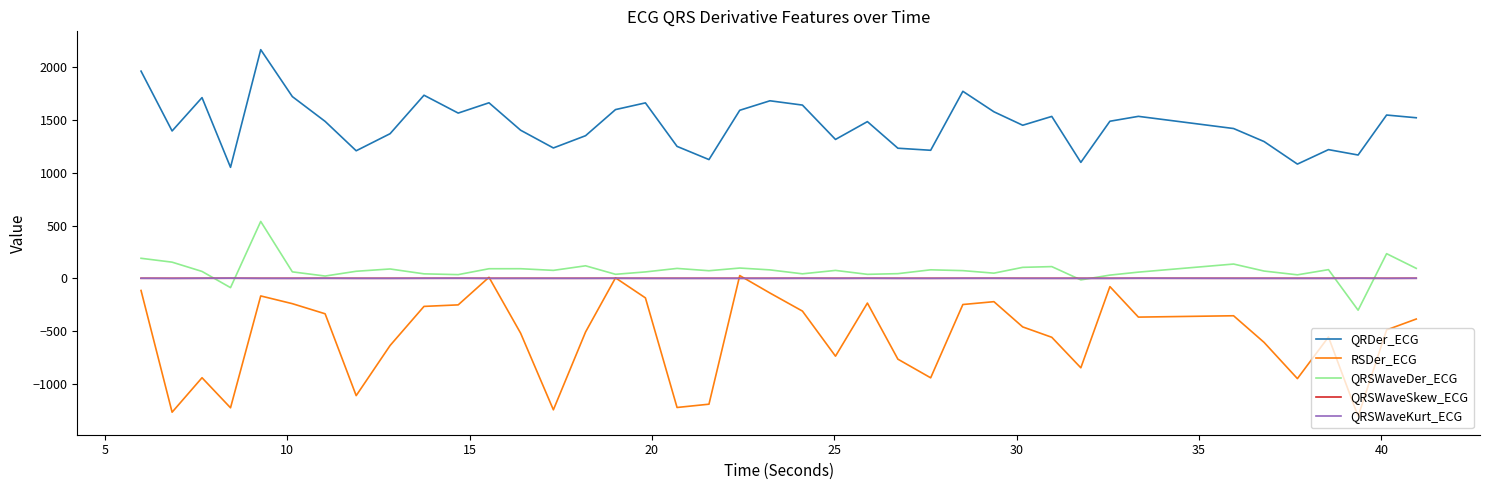

What is the maximum value shown in the chart?

2168.4